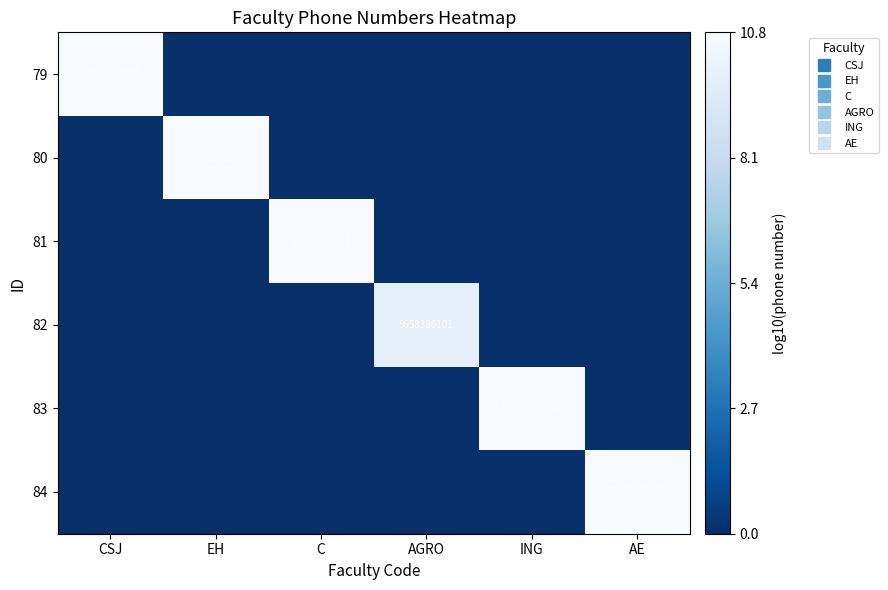

Which series changed the most between EH and AE?

84